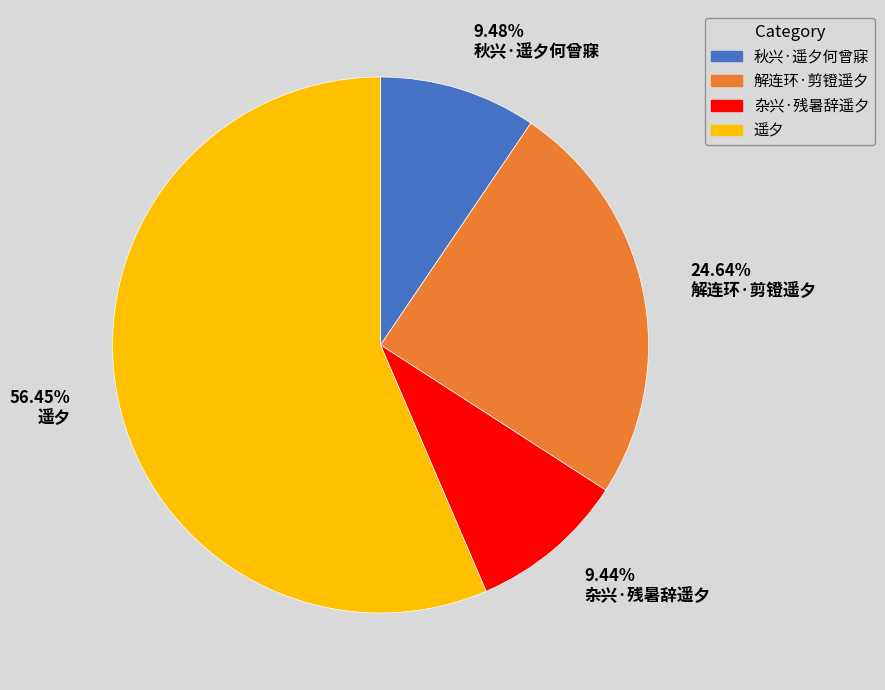

To the nearest percent, what is the difference between the 遥夕 and 秋兴·遥夕何曾寐 slice percentages?

47%